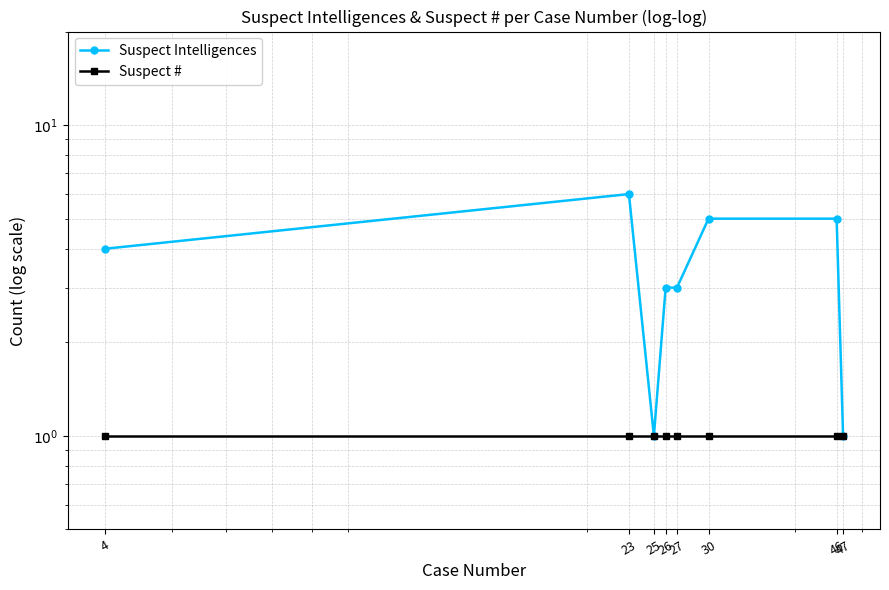

Rank the categories by Suspect Intelligences value from highest to lowest.

23, 30, 46, 4, 26, 27, 25, 47